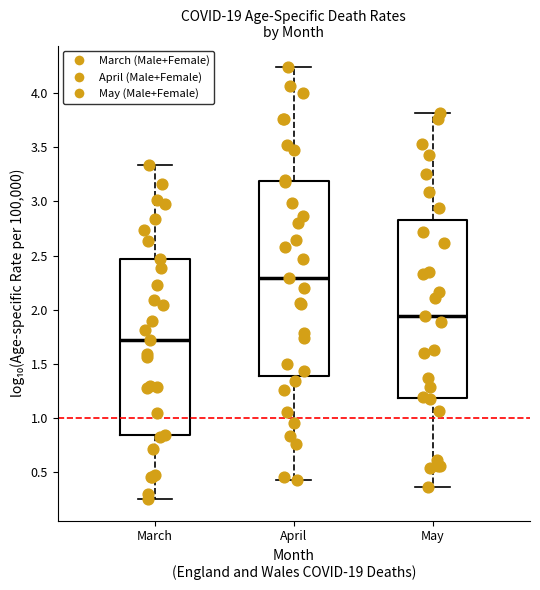

Which box's median line is the highest?

April